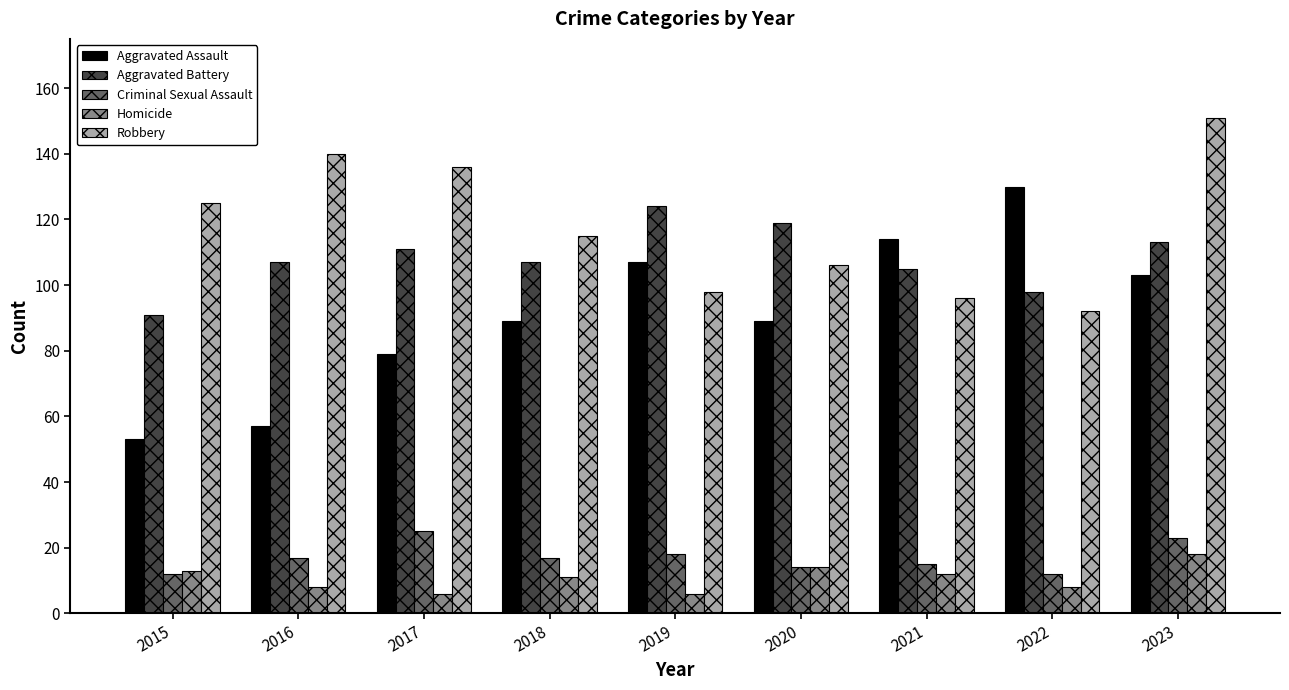

What is the difference between the maximum and minimum values in the Aggravated Assault series?

77